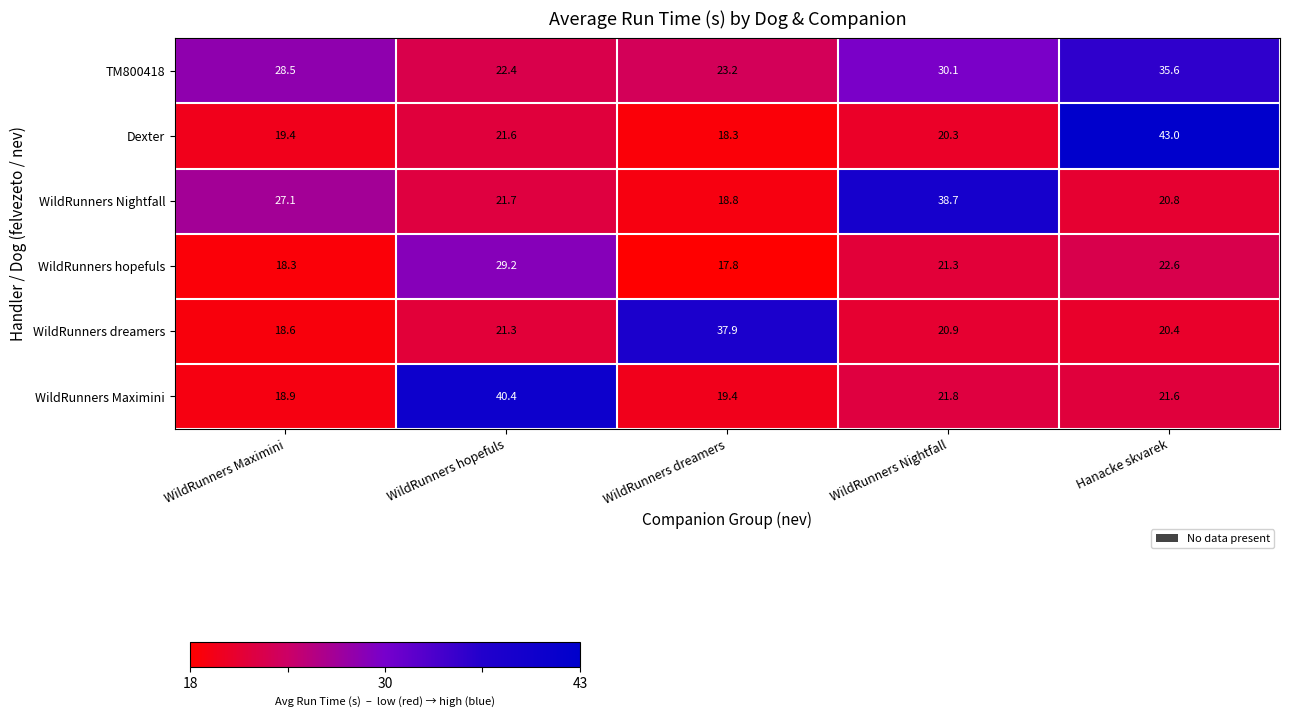

What is the sum of the TM800418 values at Hanacke skvarek and WildRunners Maximini?

64.1